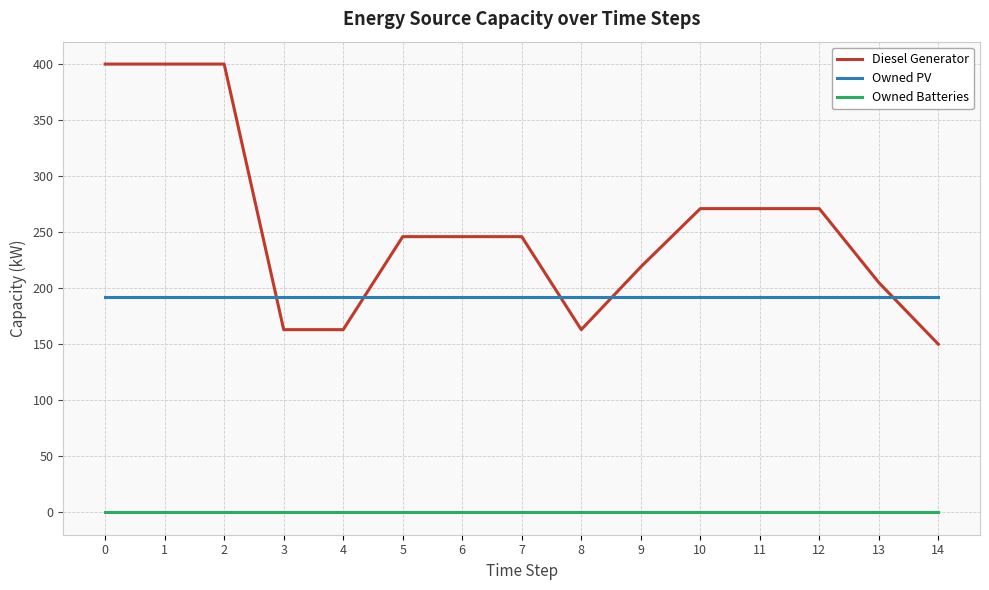

True or false: Diesel Generator and Owned Batteries intersect in this chart.

False